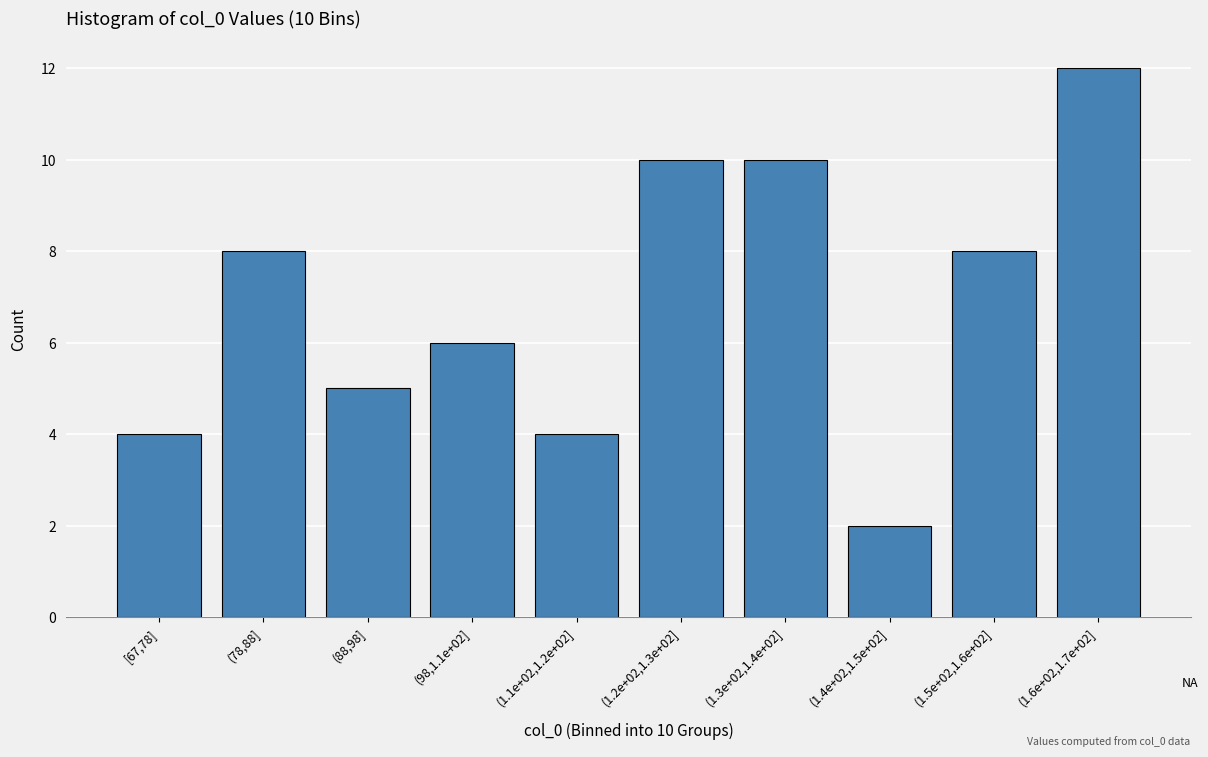

Reading left to right, list all the values displayed in this chart.

[67,78]=4	(78,88]=8	(88,98]=5	(98,1.1e+02]=6	(1.1e+02,1.2e+02]=4	(1.2e+02,1.3e+02]=10	(1.3e+02,1.4e+02]=10	(1.4e+02,1.5e+02]=2	(1.5e+02,1.6e+02]=8	(1.6e+02,1.7e+02]=12